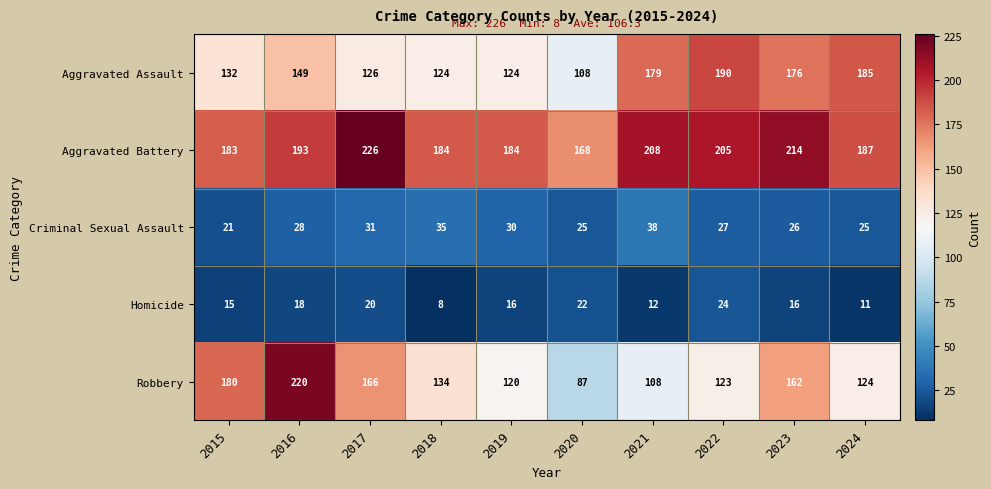

True or false: Robbery has a value of 180 at 2015.

True